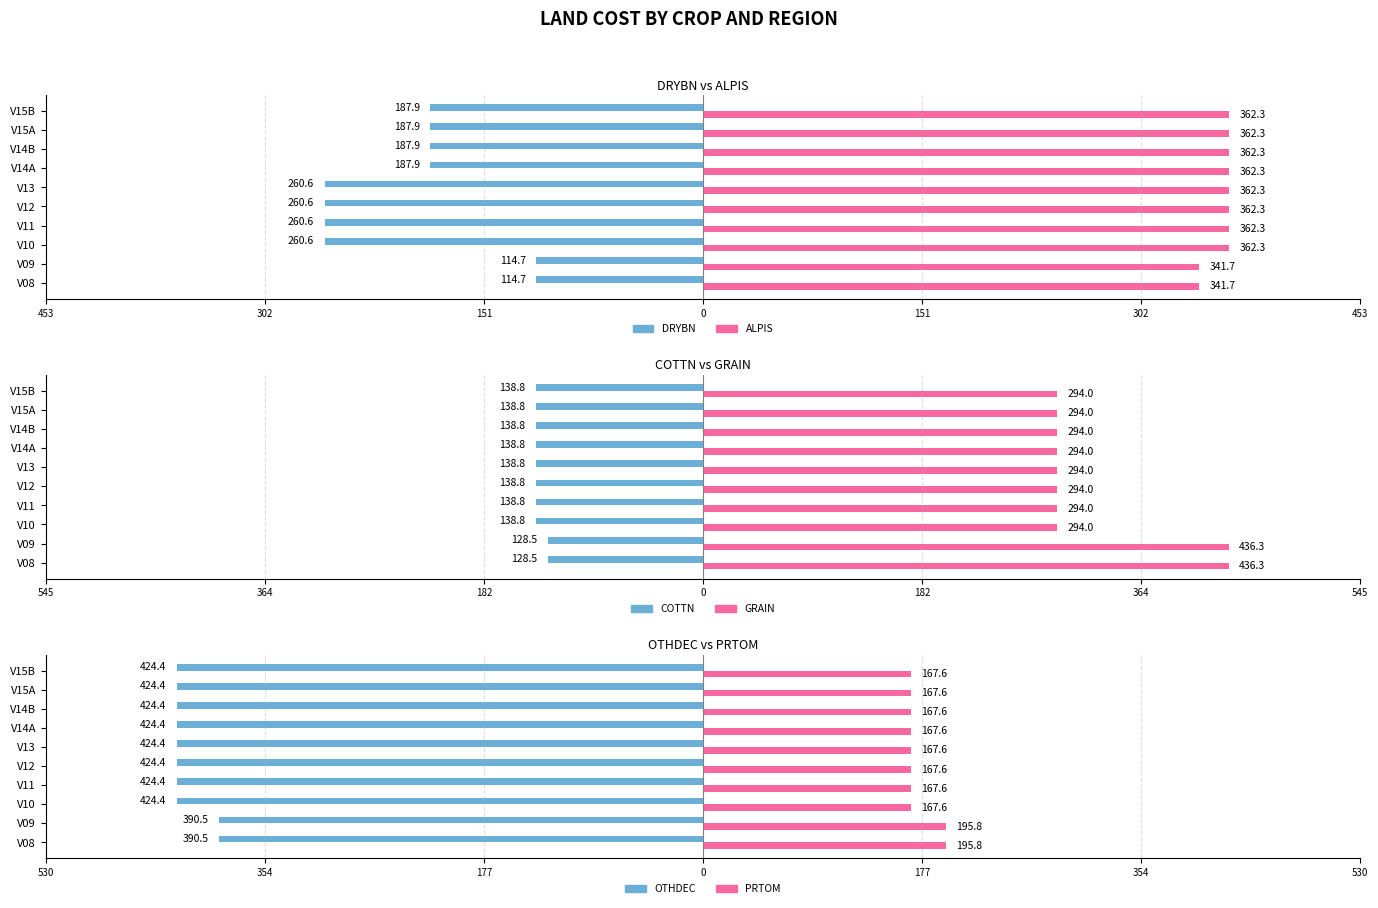

Between V15A and V09, which is larger?

V09